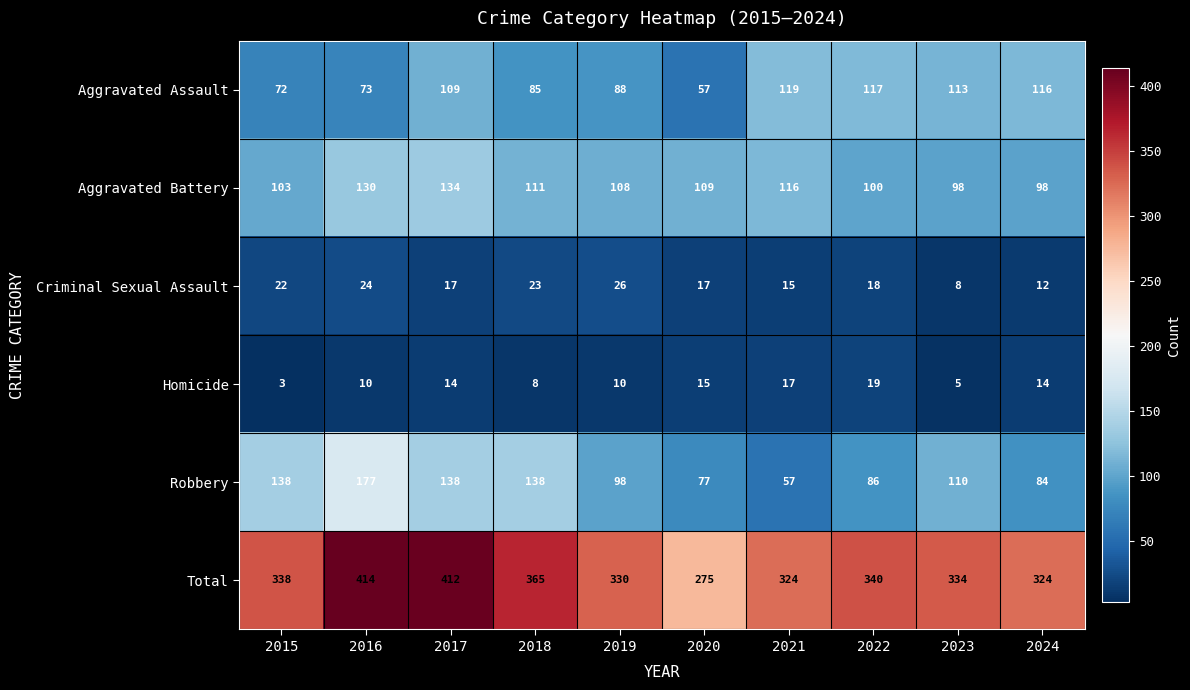

At which category does the chart reach its minimum across all series?

2015